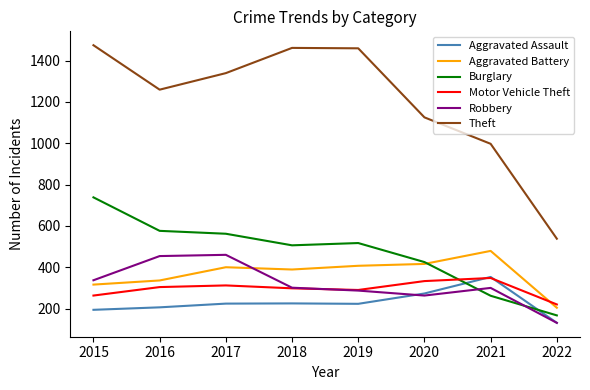

What is the minimum value shown in the chart?

131